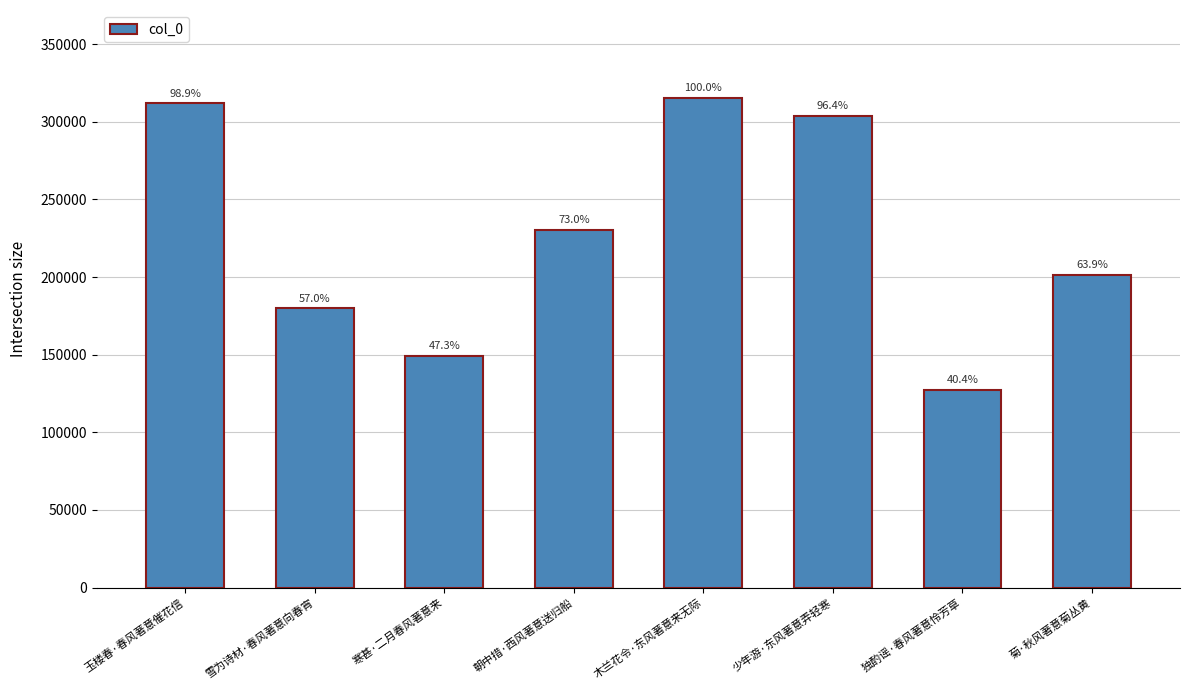

Does the chart contain any negative values?

No